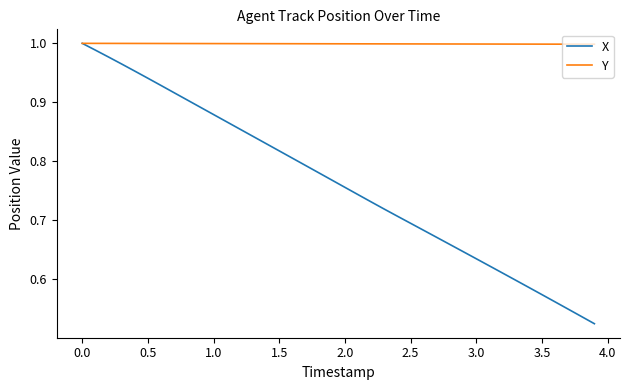

Which series has the largest total across all categories?

Y